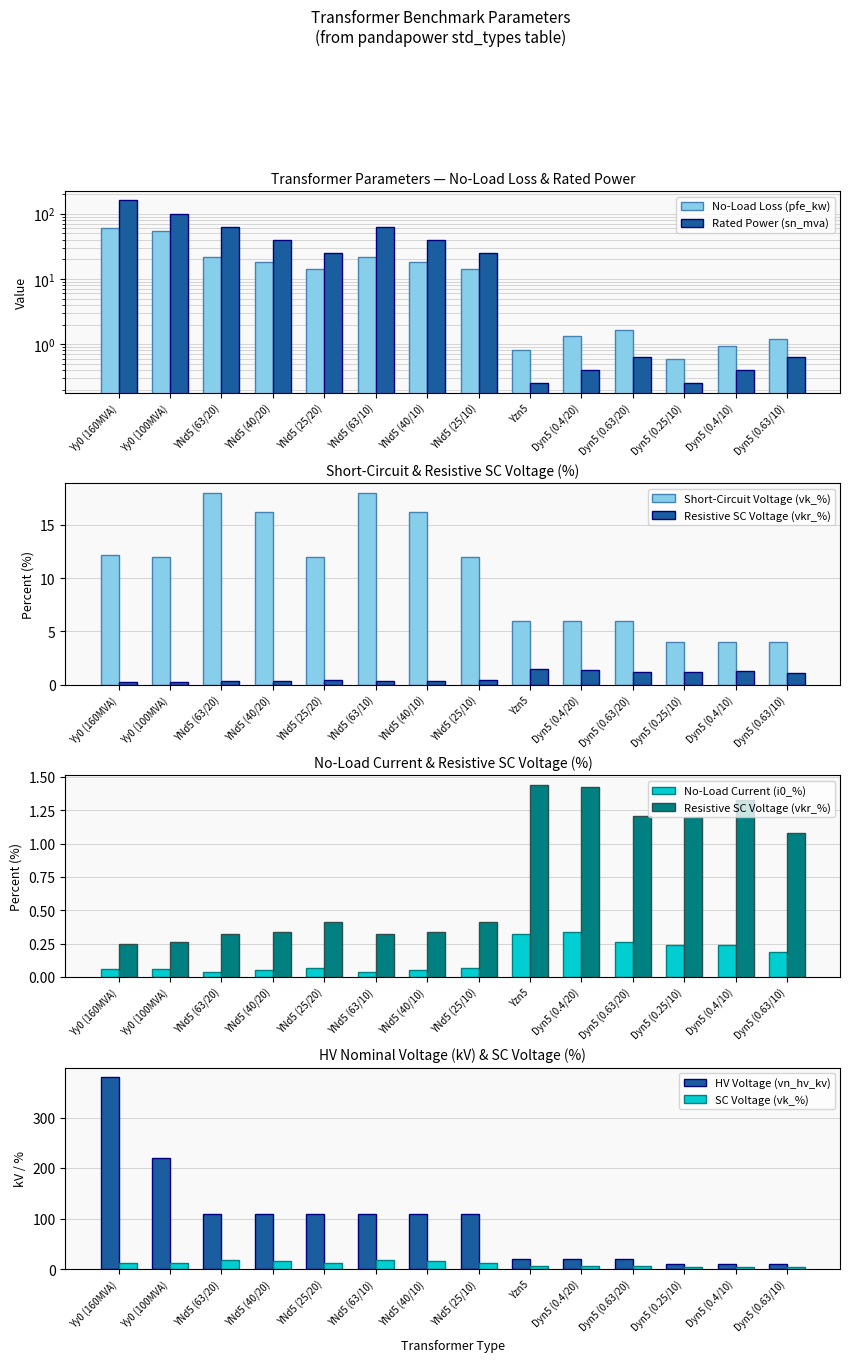

The HV Voltage (vn_hv_kv) series shows 314.8 at Yy0 (100MVA). True or false?

False